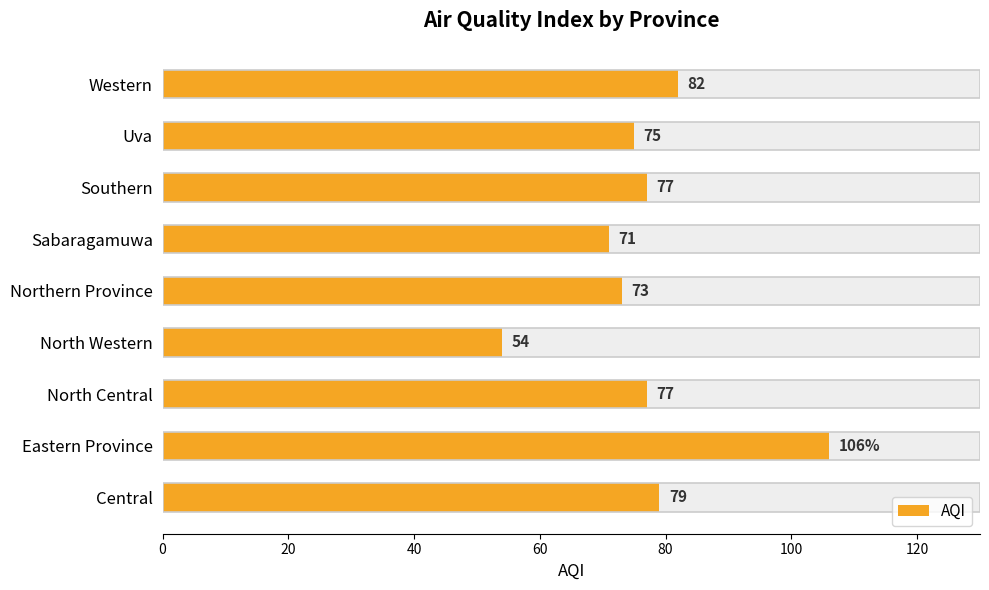

How many data points does each series have?

9